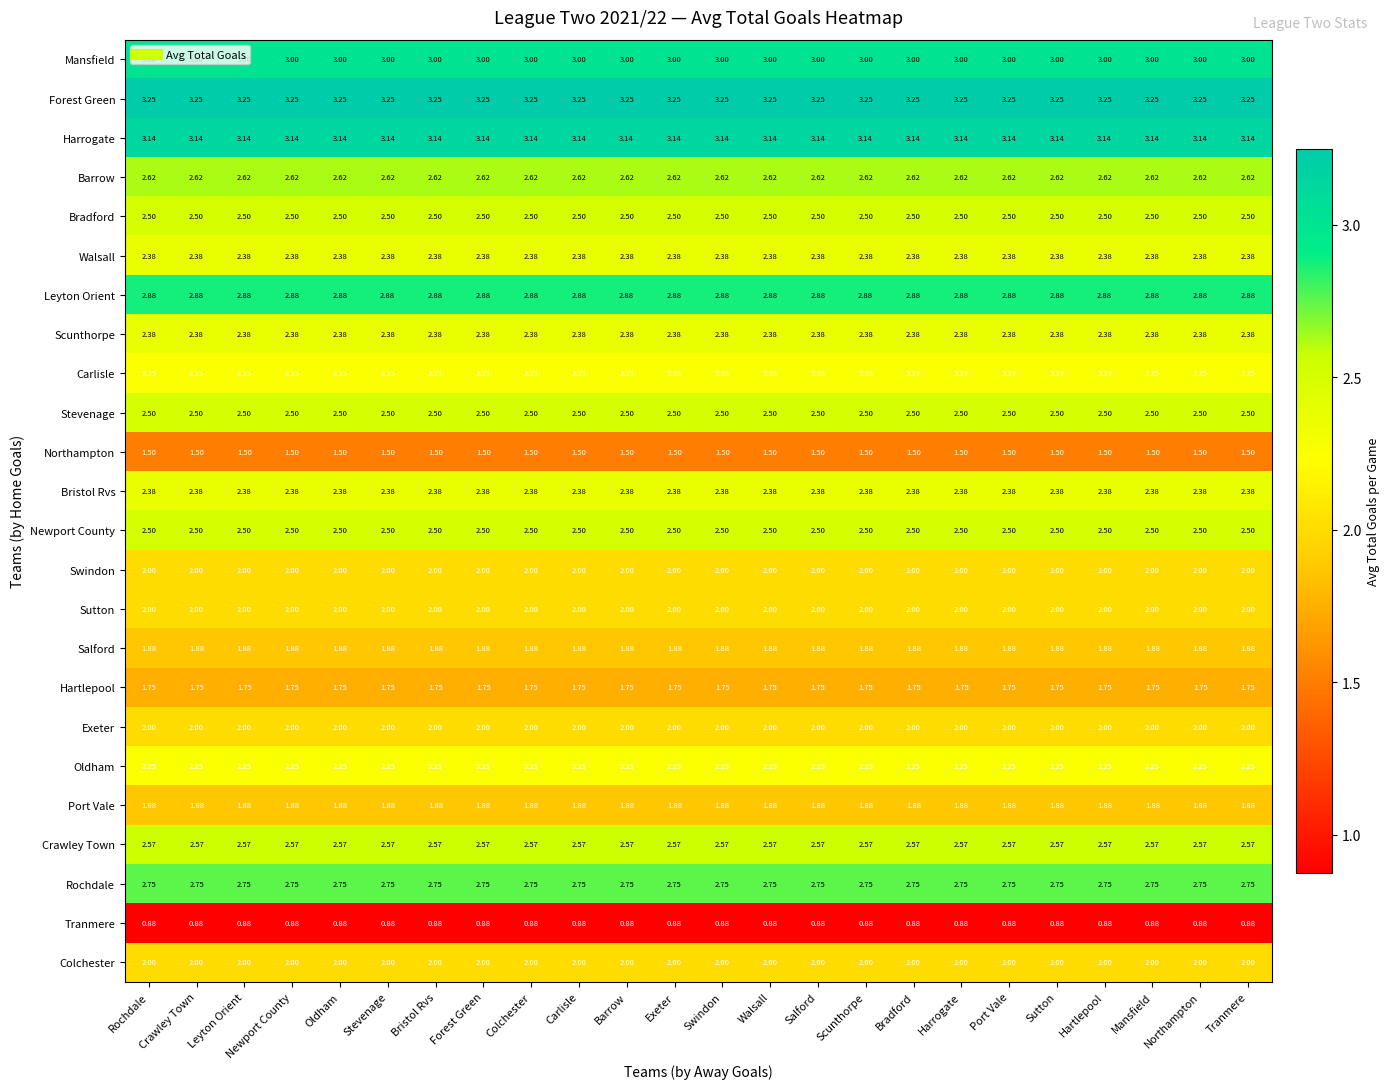

Which series has the largest total across all categories?

Forest Green